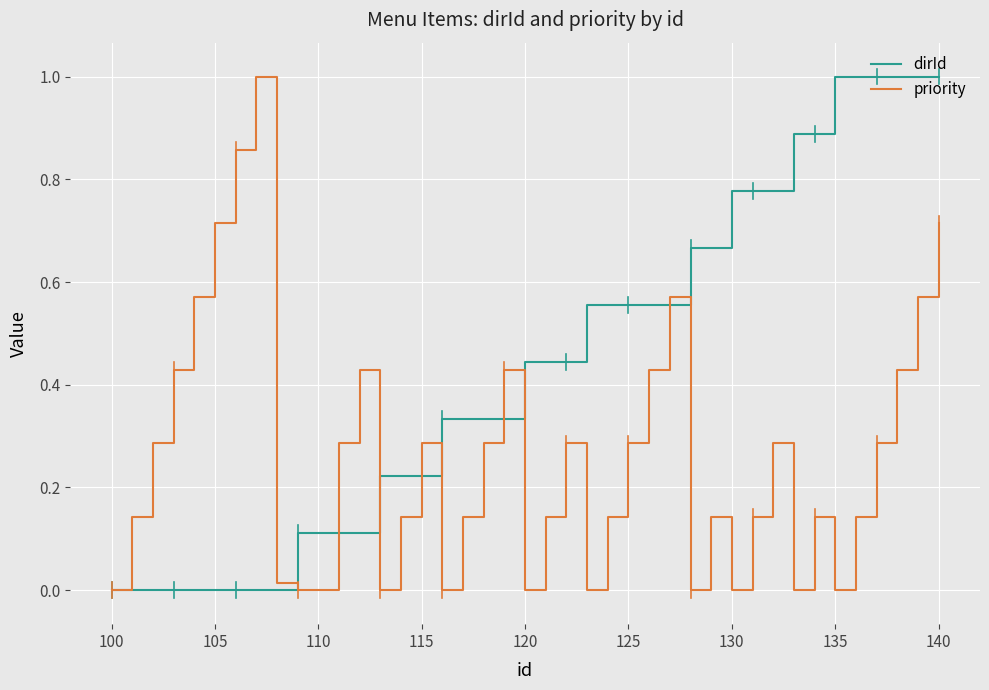

List the series in order of their overall mean, lowest first.

priority, dirId